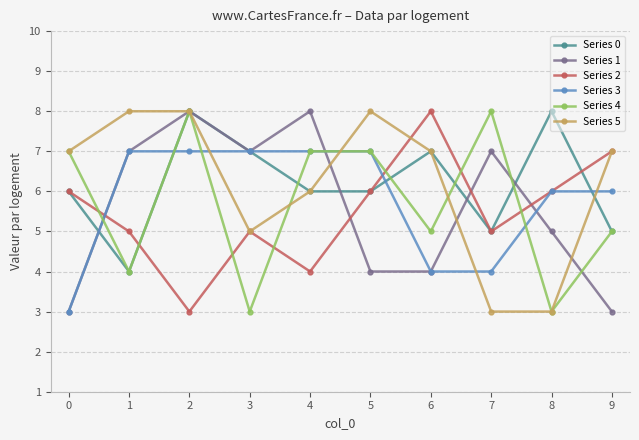

Count the Series 3 values in the range 4 to 7.

9